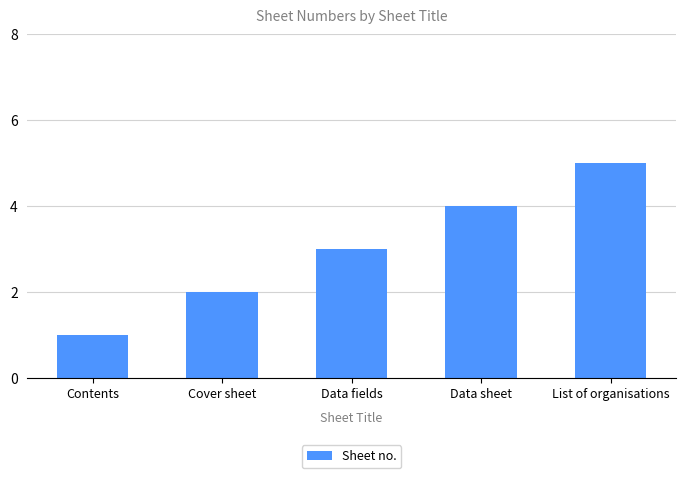

Which category has the highest value across all series?

List of organisations